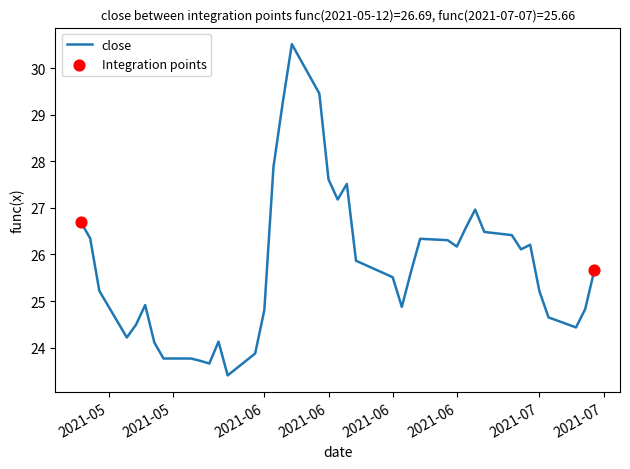

What is the maximum value shown in the chart?

30.5